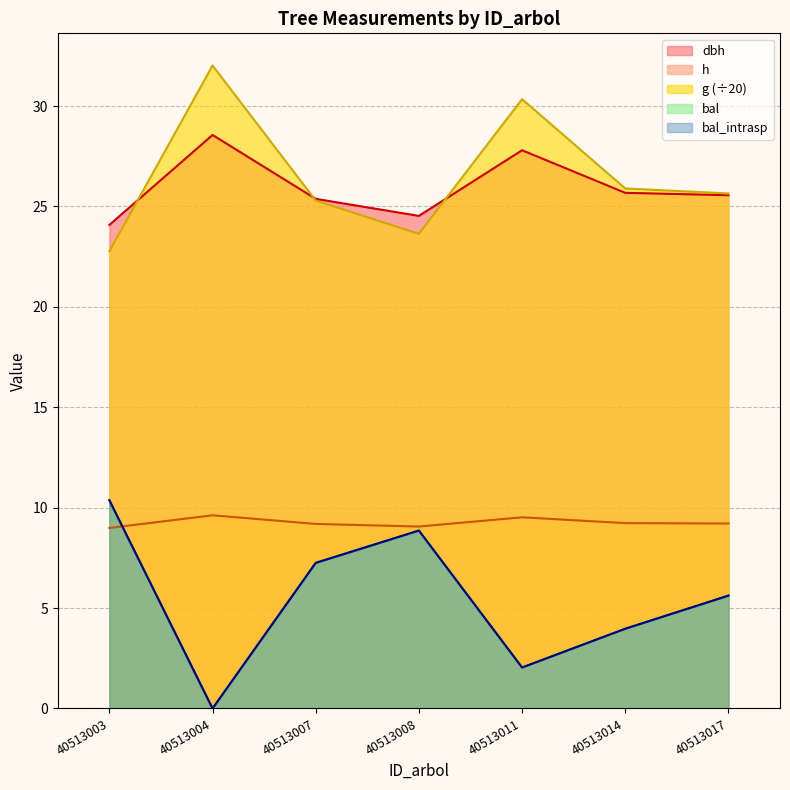

Reading right to left, transcribe all the data shown in this chart.

dbh: 40513017=25.6	40513014=25.7	40513011=27.8	40513008=24.5	40513007=25.4	40513004=28.6	40513003=24.1
h: 40513017=9.2	40513014=9.2	40513011=9.5	40513008=9.1	40513007=9.2	40513004=9.6	40513003=9.0
g: 40513017=25.6	40513014=25.9	40513011=30.3	40513008=23.6	40513007=25.3	40513004=32.0	40513003=22.8
bal: 40513017=5.6	40513014=4.0	40513011=2.0	40513008=8.9	40513007=7.2	40513004=0.0	40513003=10.4
bal_intrasp: 40513017=5.6	40513014=4.0	40513011=2.0	40513008=8.9	40513007=7.2	40513004=0.0	40513003=10.4